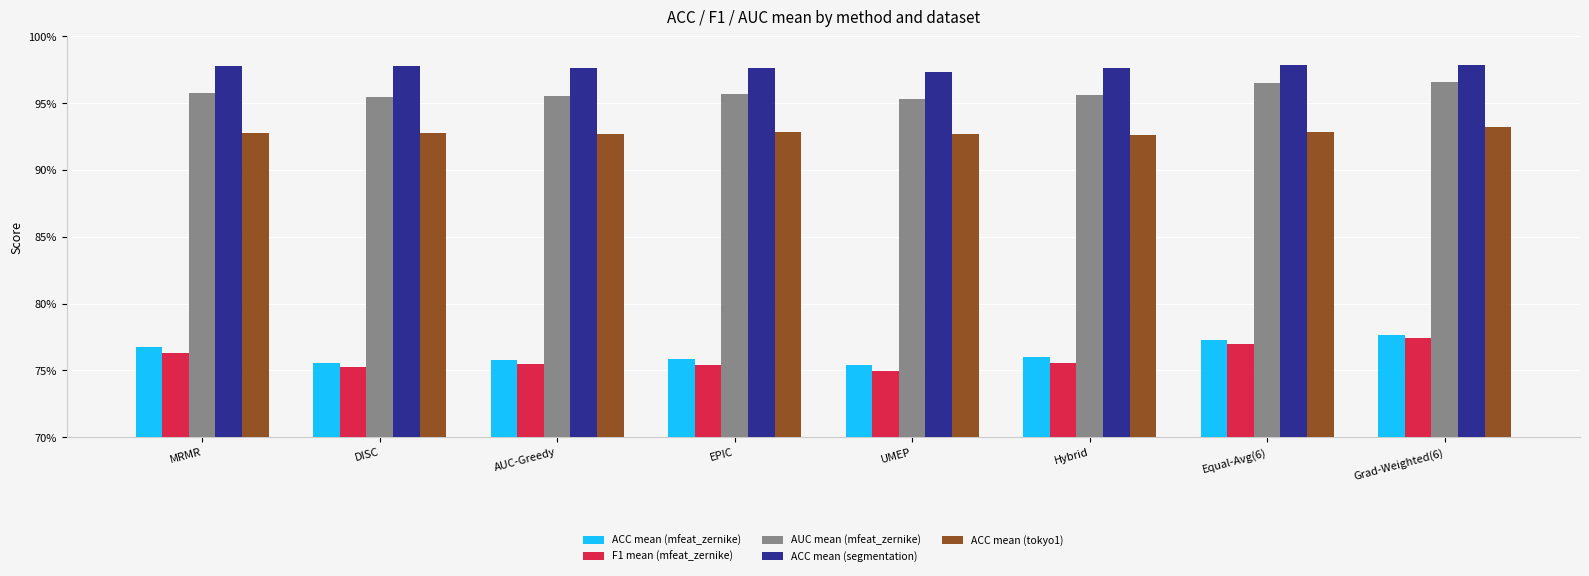

At which label is ACC mean (mfeat_zernike) closest to 0?

UMEP